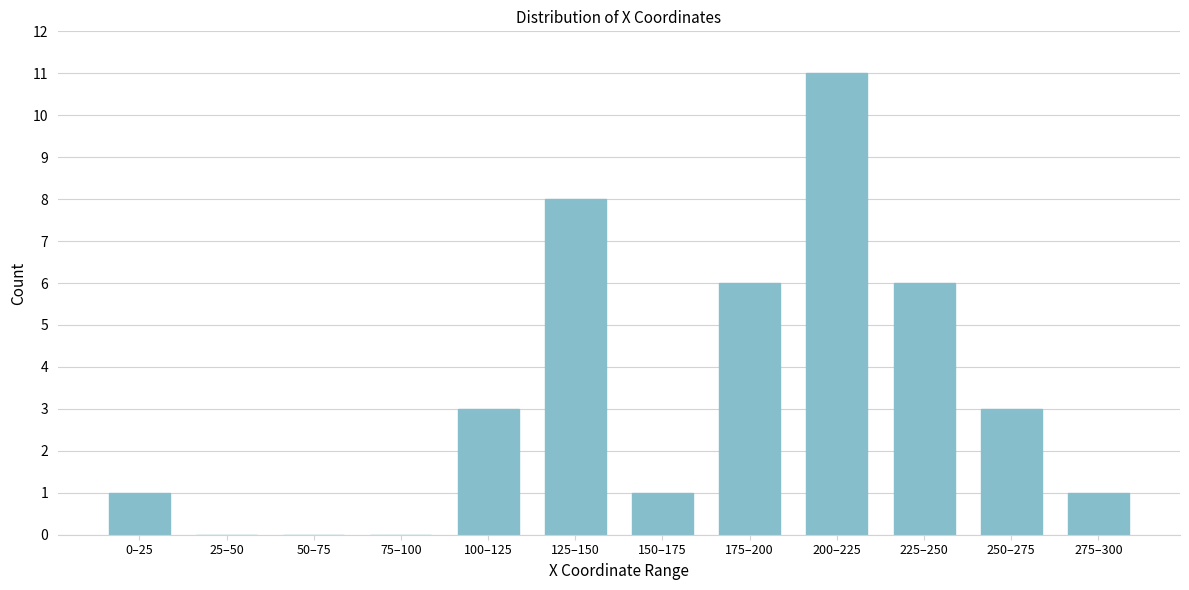

Reading left to right, list all the values displayed in this chart.

0–25=1	25–50=0	50–75=0	75–100=0	100–125=3	125–150=8	150–175=1	175–200=6	200–225=11	225–250=6	250–275=3	275–300=1